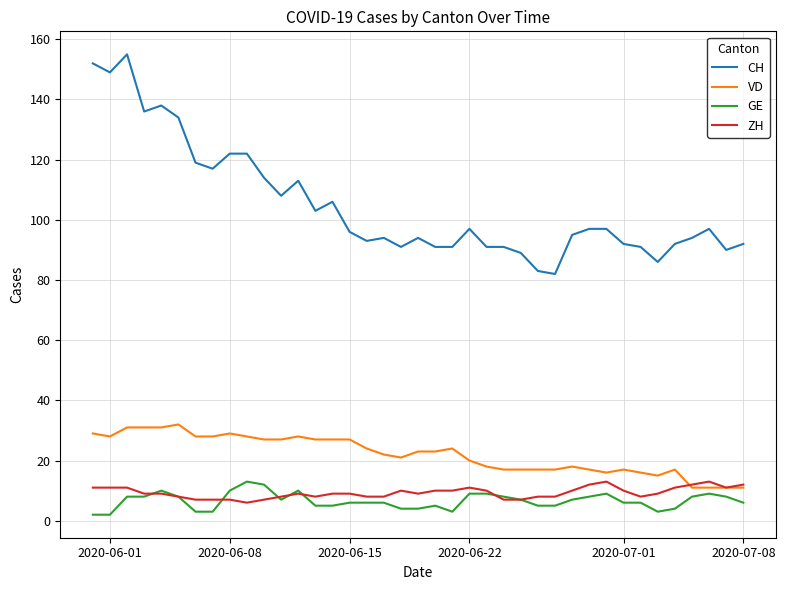

Which series has the widest spread of values?

CH